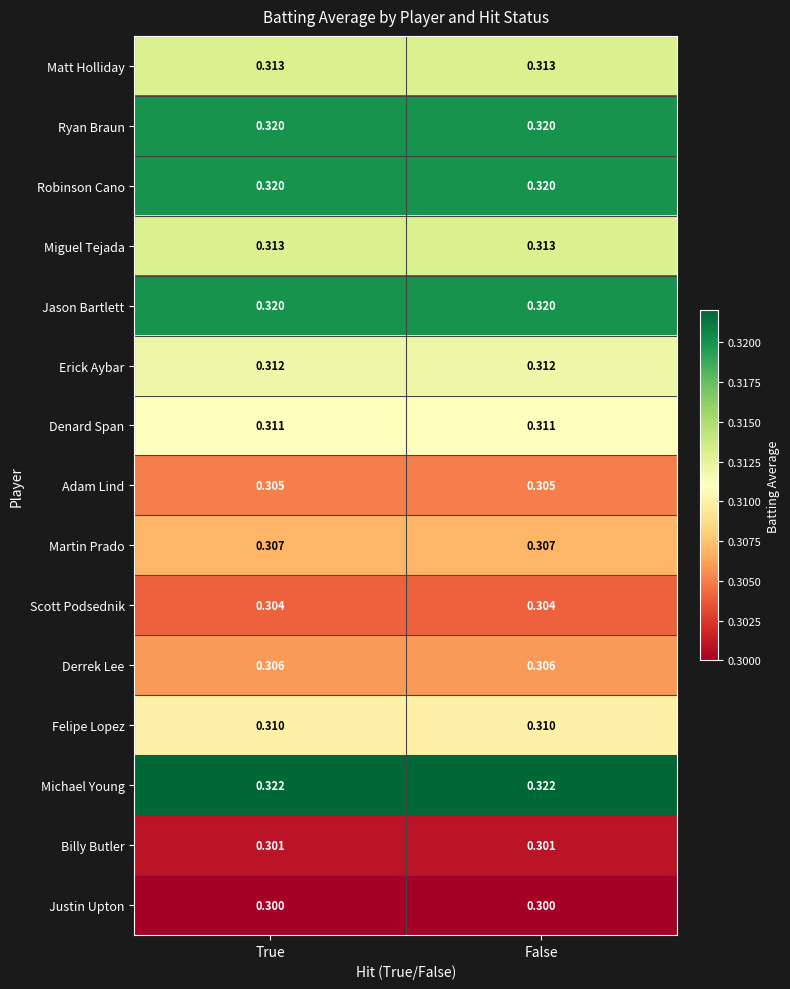

Is the value of Felipe Lopez at False greater than the value of Michael Young at True?

No